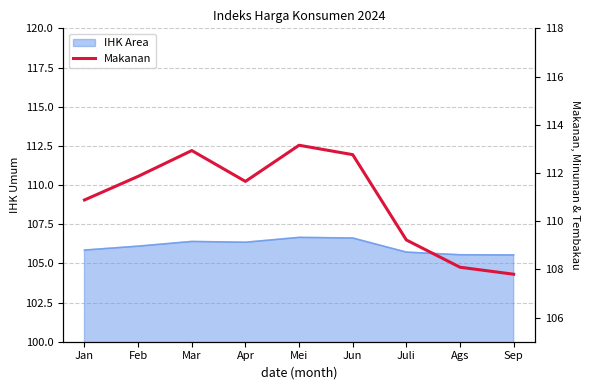

Which category has the lowest value across all series?

Sep